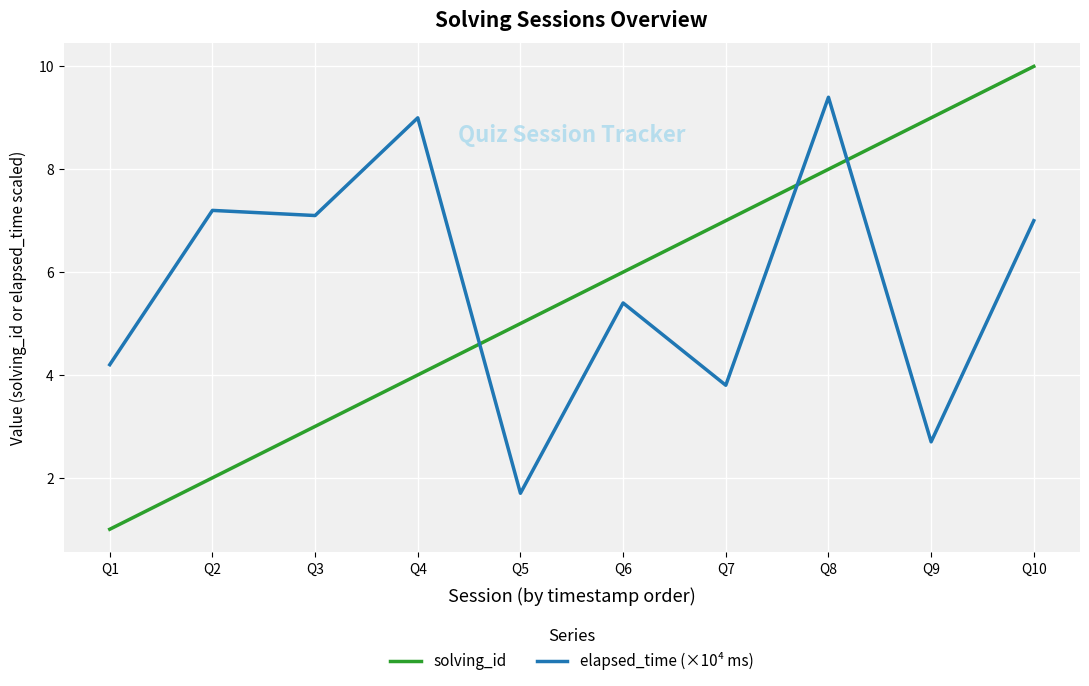

What is the minimum value for solving_id?

1.0